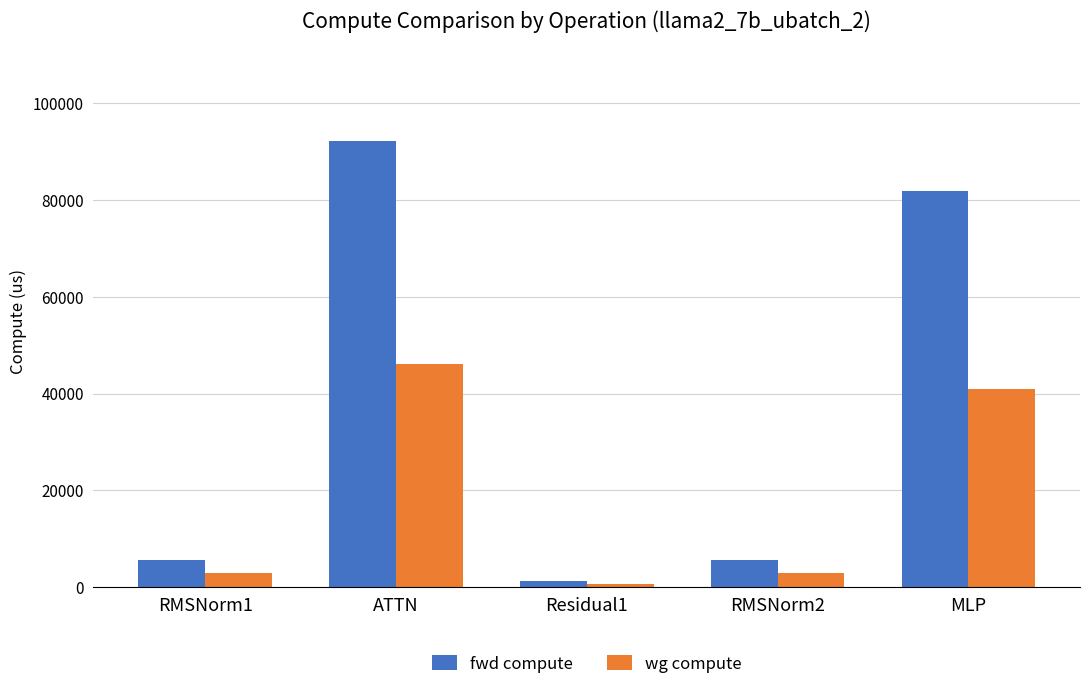

The fwd compute series shows 5652.5 at RMSNorm2. True or false?

True